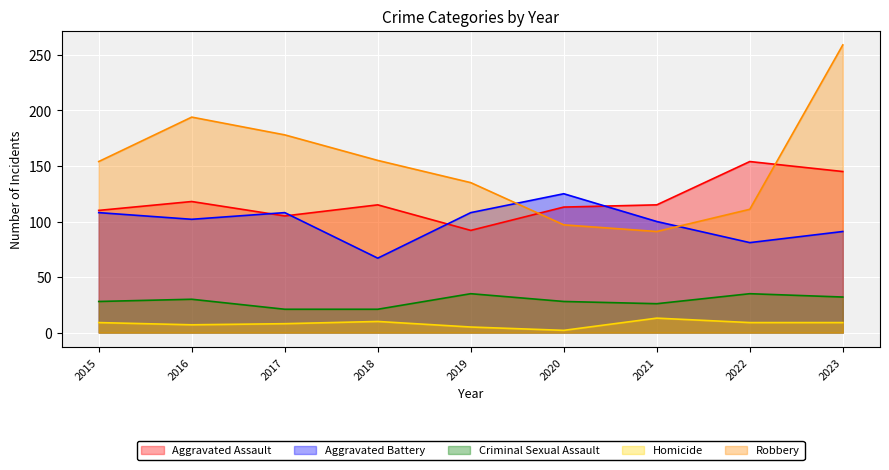

List the series in order of their peak value, lowest first.

Homicide, Criminal Sexual Assault, Aggravated Battery, Aggravated Assault, Robbery